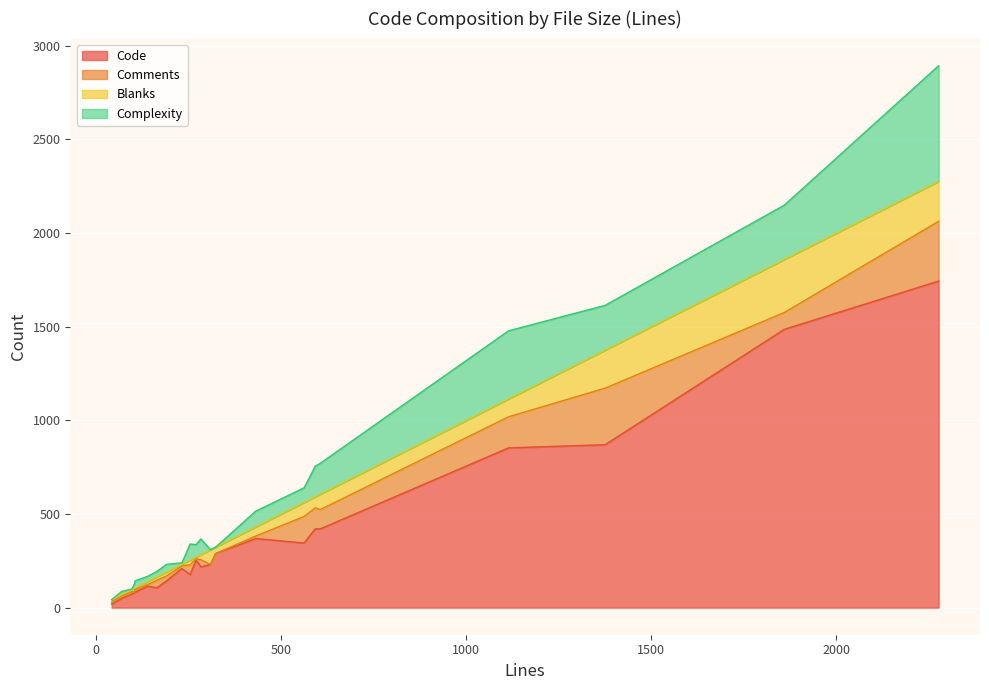

Is the value of Code at 1 greater than the value of Blanks at 20?

Yes